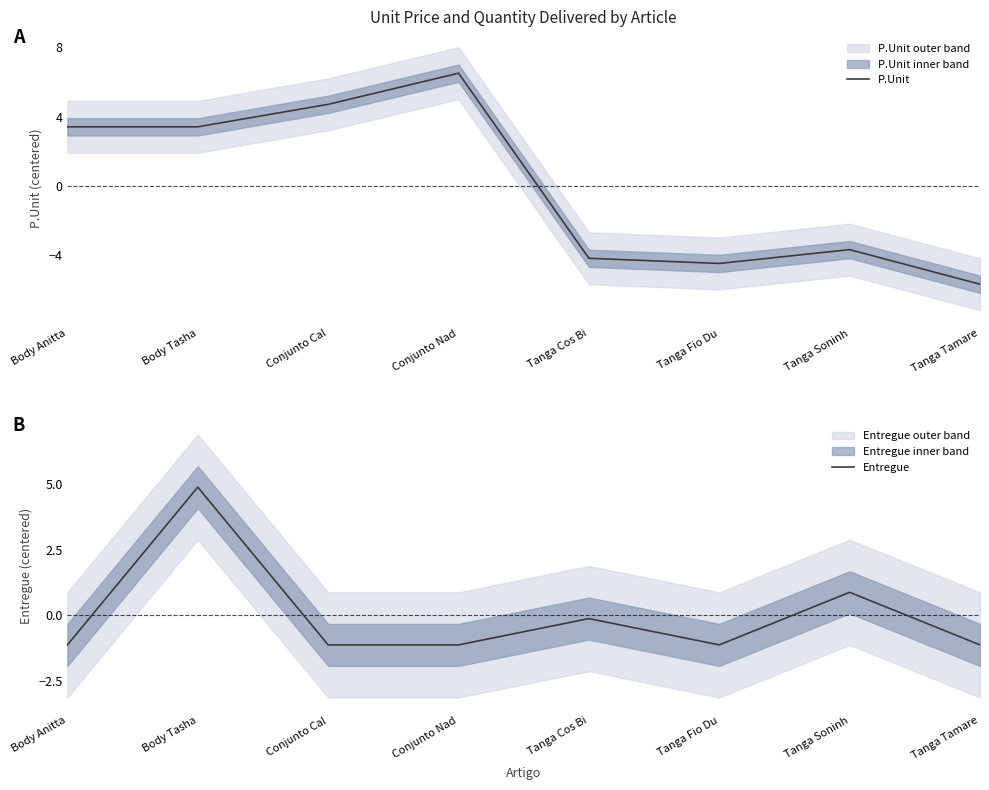

How many values in P.Unit are above zero?

4